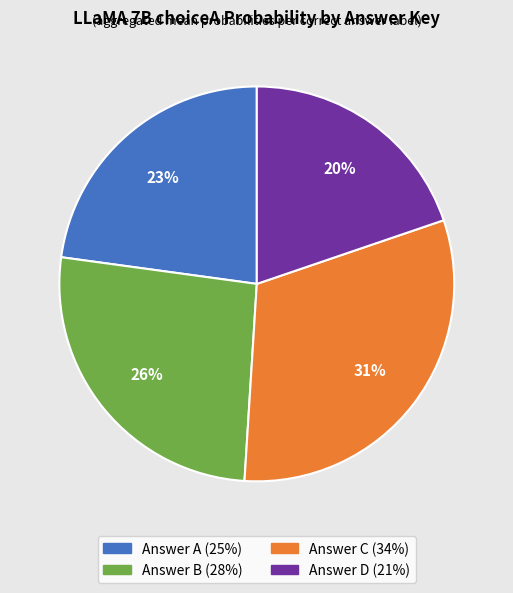

To the nearest percent, what is the average slice percentage?

25%